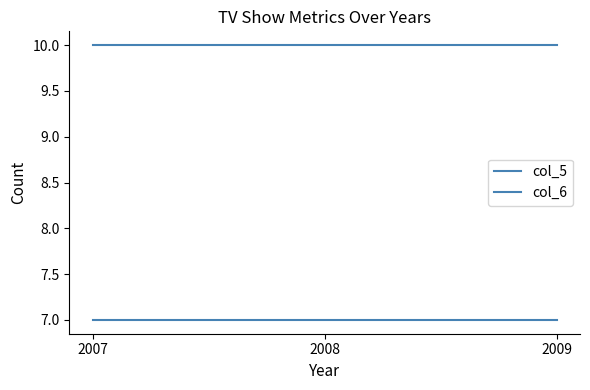

Reading right to left, what are all the values shown in this chart?

col_5: 2009=10	2008=10	2007=10
col_6: 2009=7	2008=7	2007=7